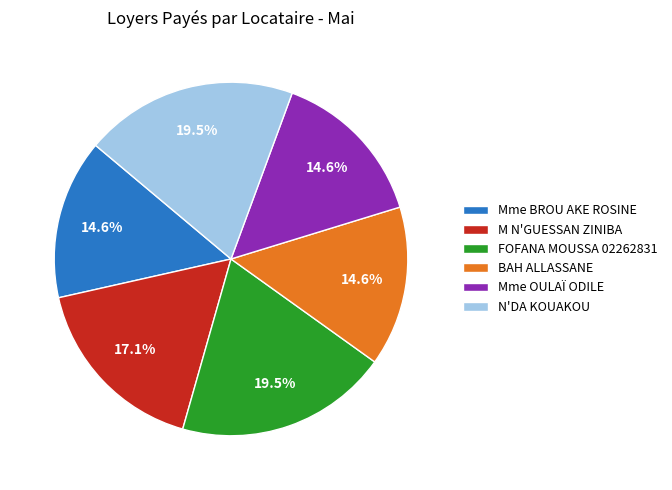

Does N'DA KOUAKOU represent more than half of the total?

No